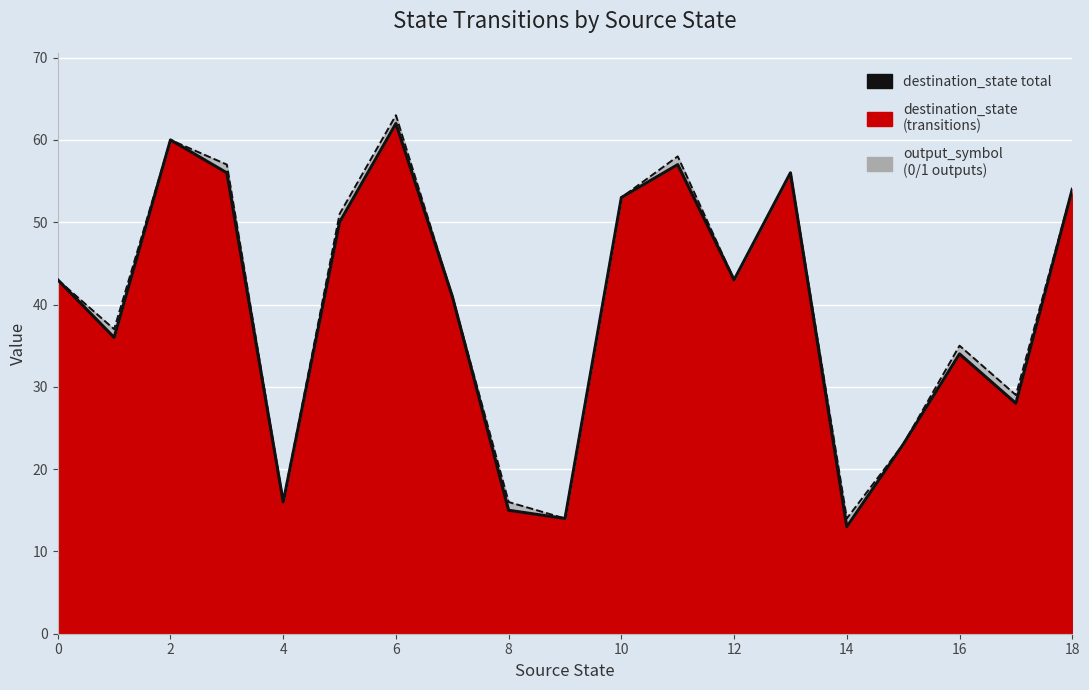

The value at 11 is 91. True or false?

False